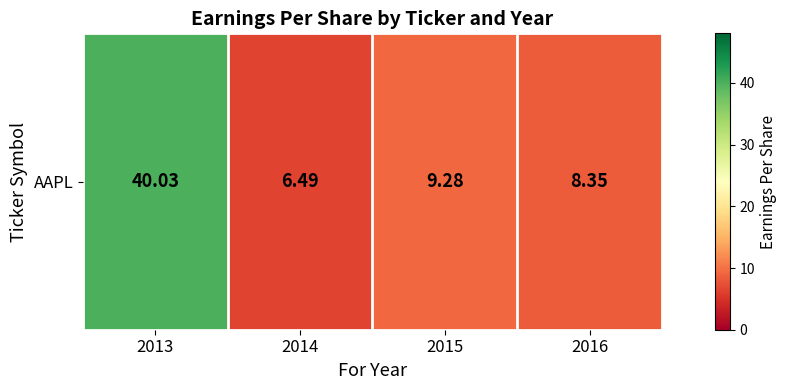

Reading right to left, extract all data points from this chart.

2016=8.3	2015=9.3	2014=6.5	2013=40.0